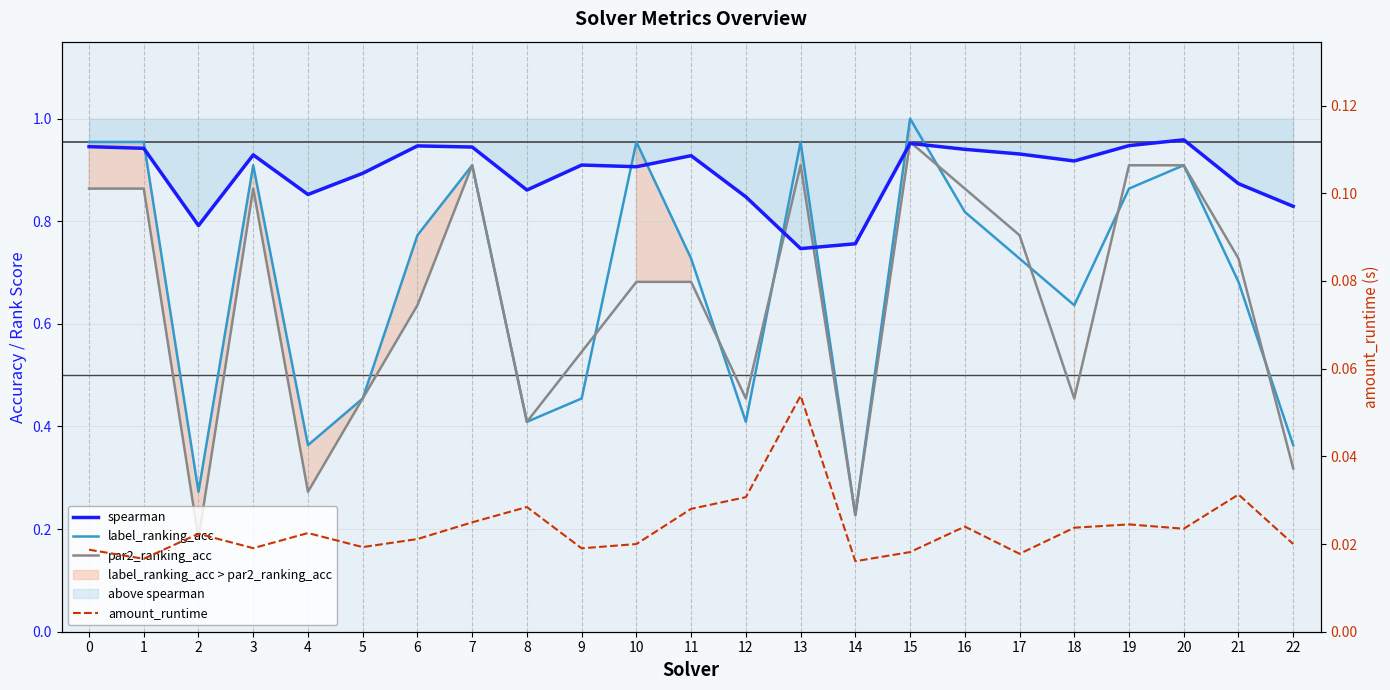

What is the value of the par2_ranking_acc point at the 19th from the left?

0.5